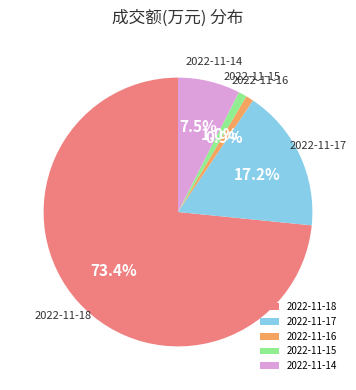

How much of the chart is everything except 2022-11-17?

82.8%